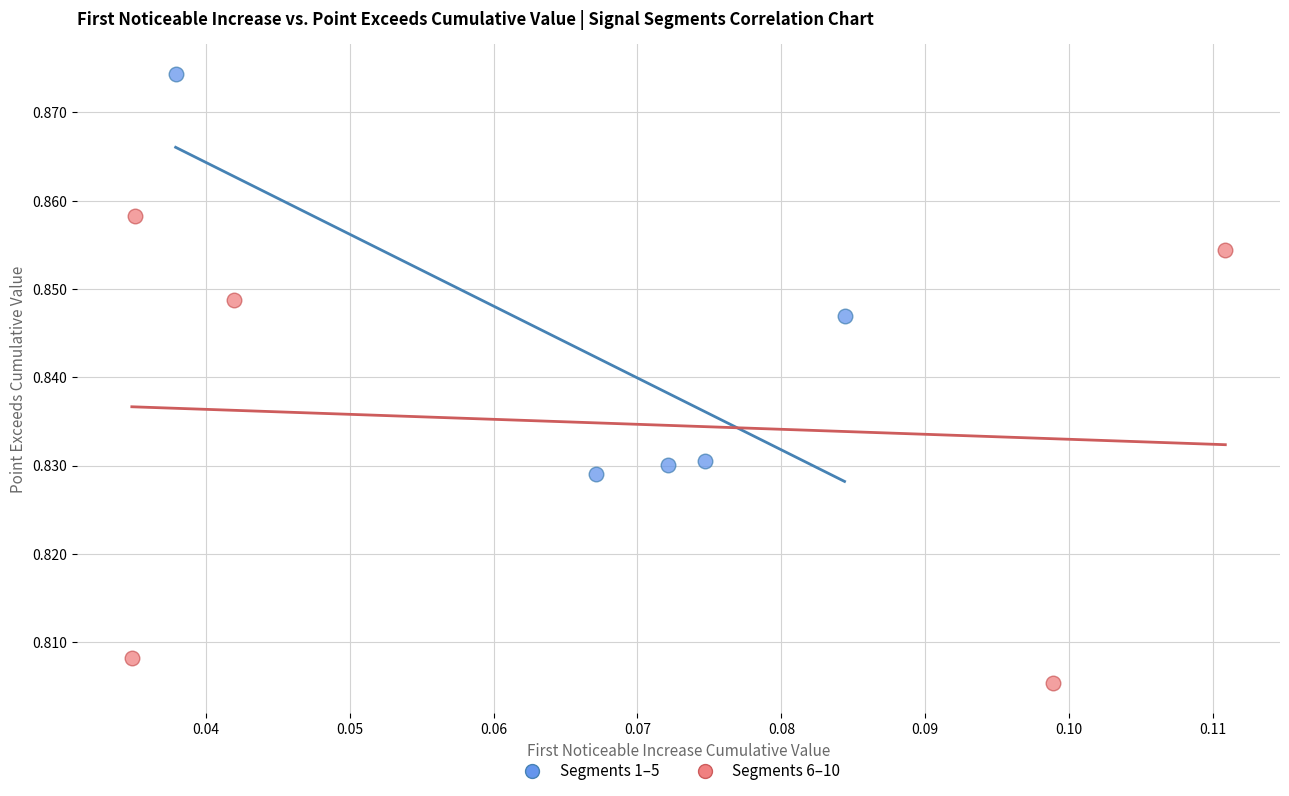

Which series has the largest Y range (max minus min)?

Segments 6–10